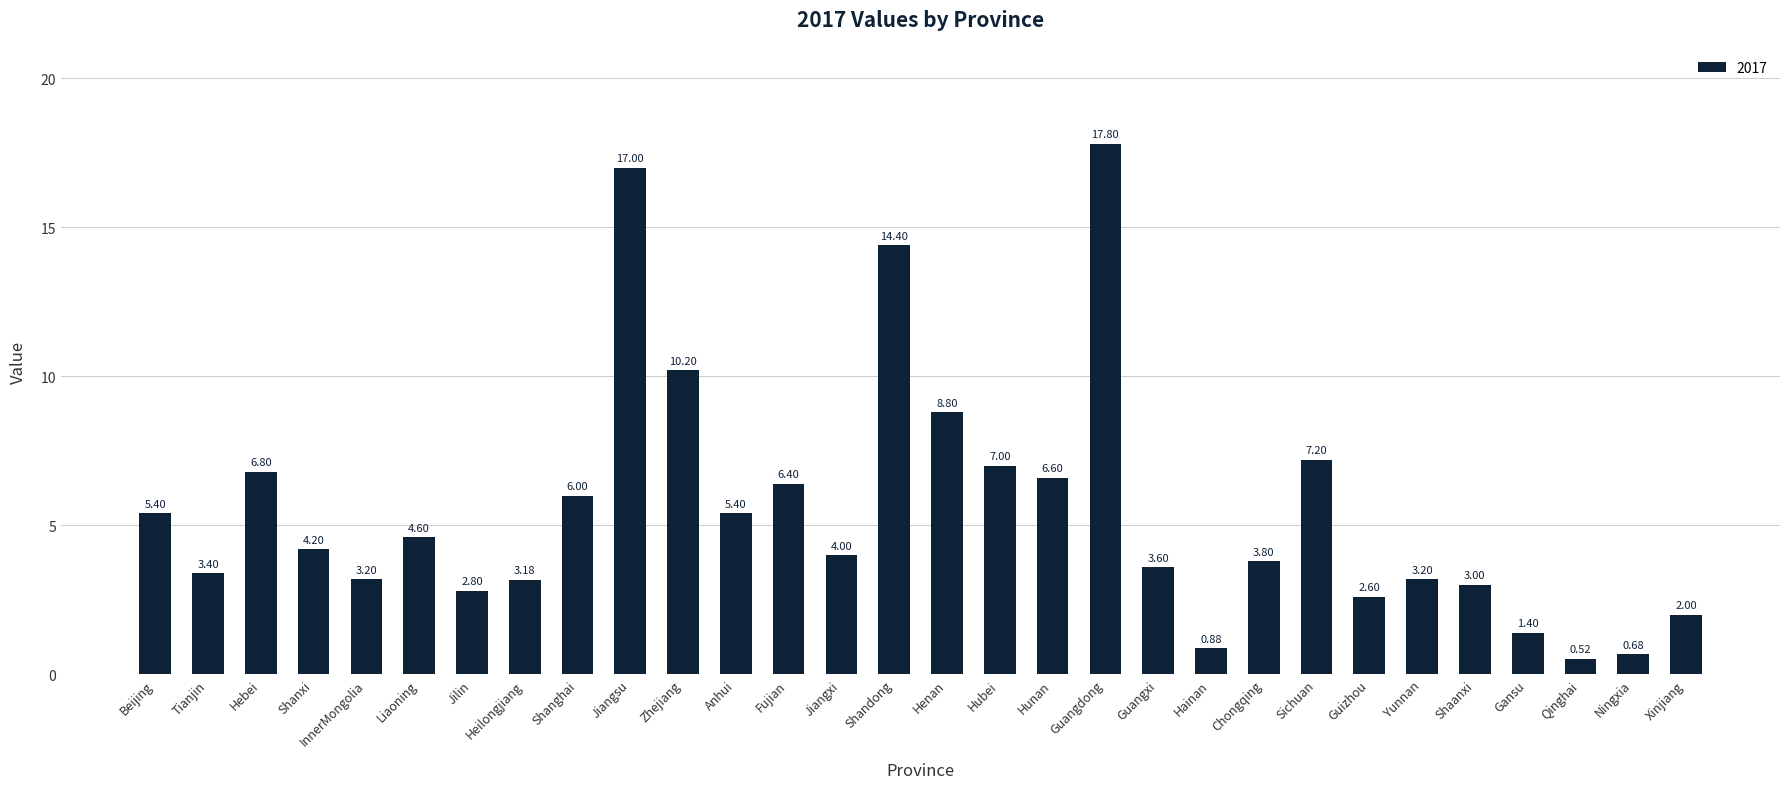

What is the label of the 12th bar from the left?

Anhui